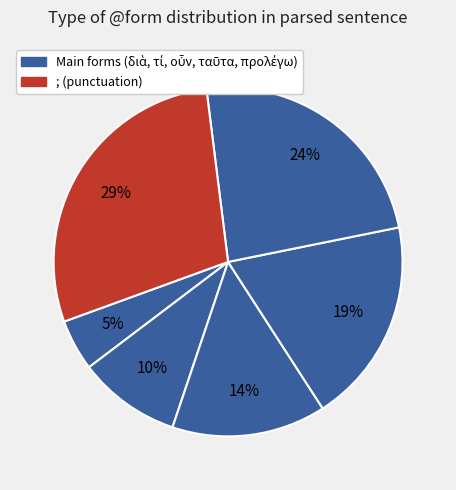

How many segments does this pie chart have?

6